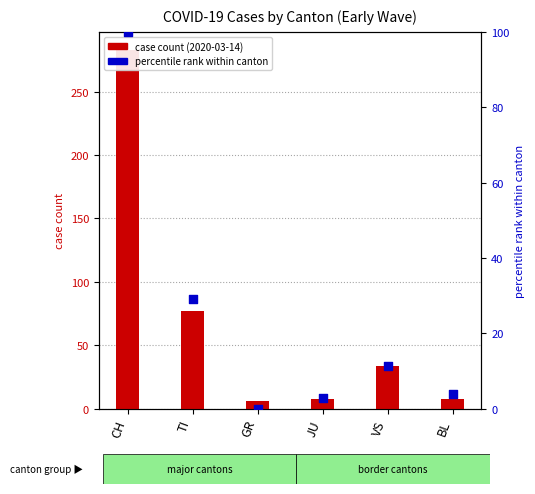

Between VS and CH, which is larger?

CH